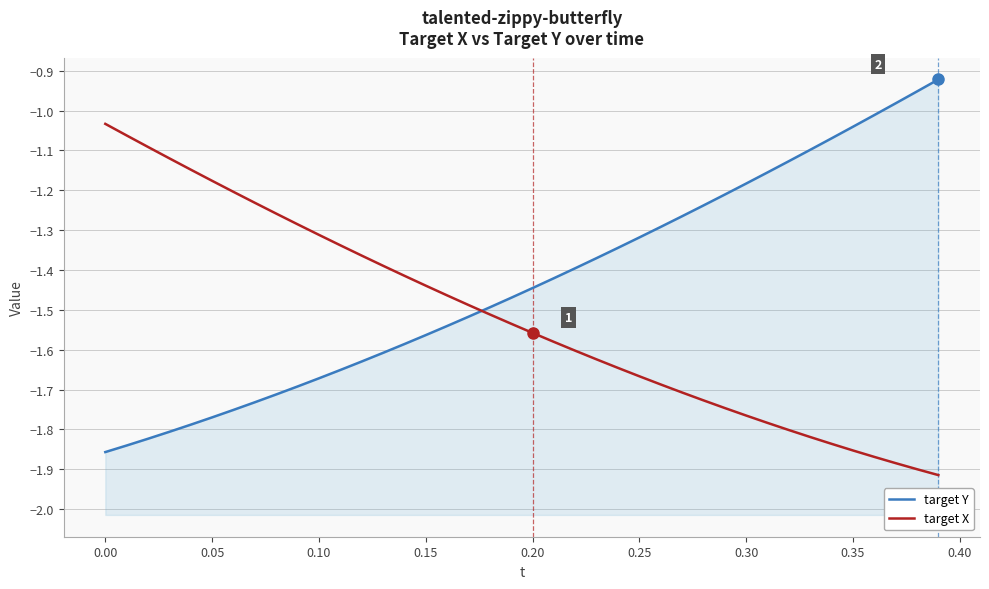

How many times do target Y and target X cross each other?

1